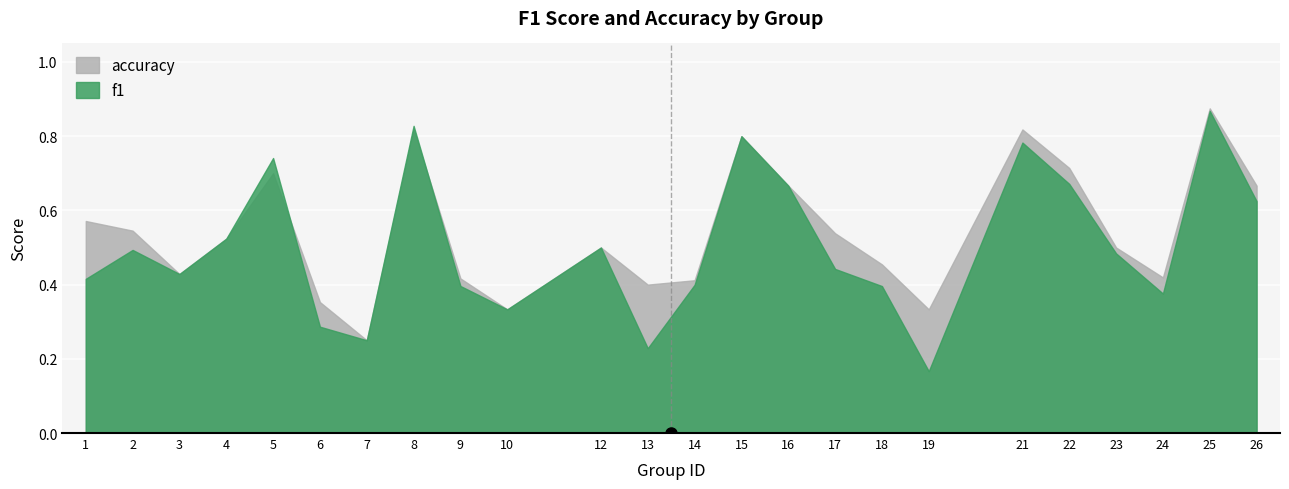

What are all the series names shown in the legend?

f1, accuracy